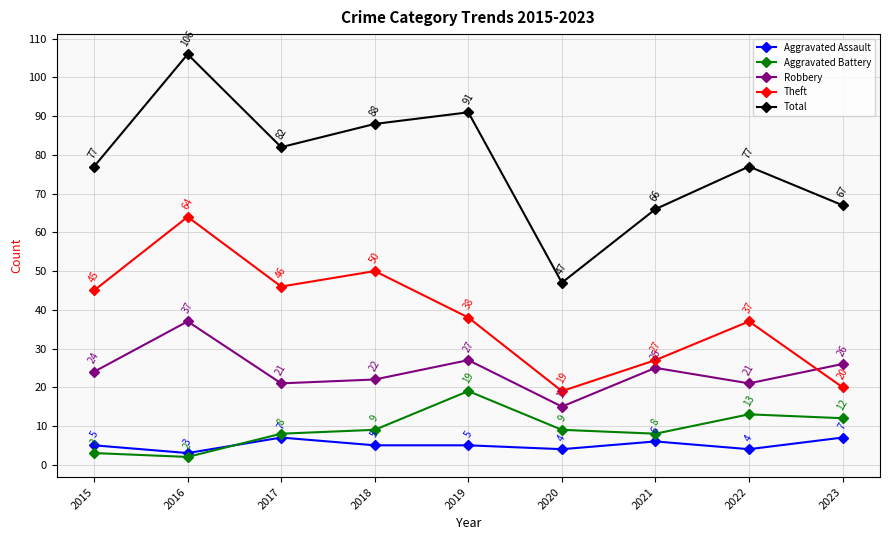

How many data points does each series have?

9